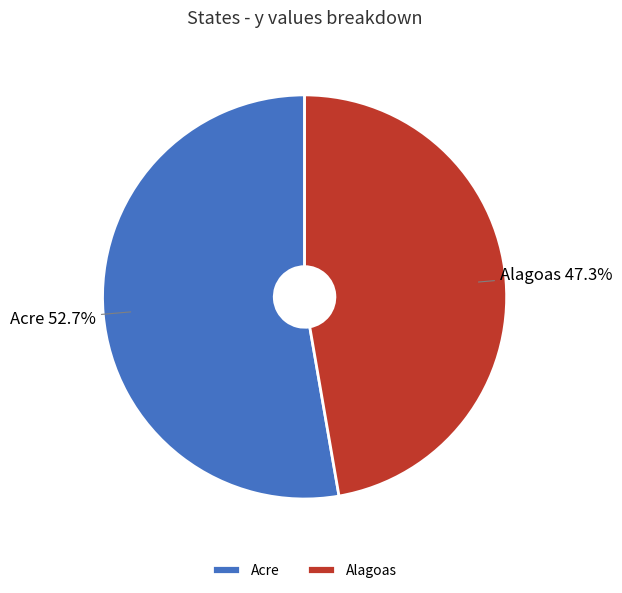

What percentage is the Alagoas slice, to the nearest percent?

47%